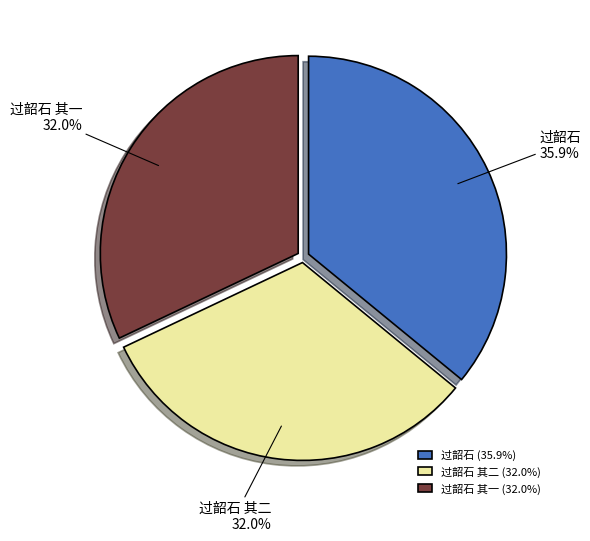

Is the sum of 过韶石 其一 and 过韶石 其二 greater than half?

Yes